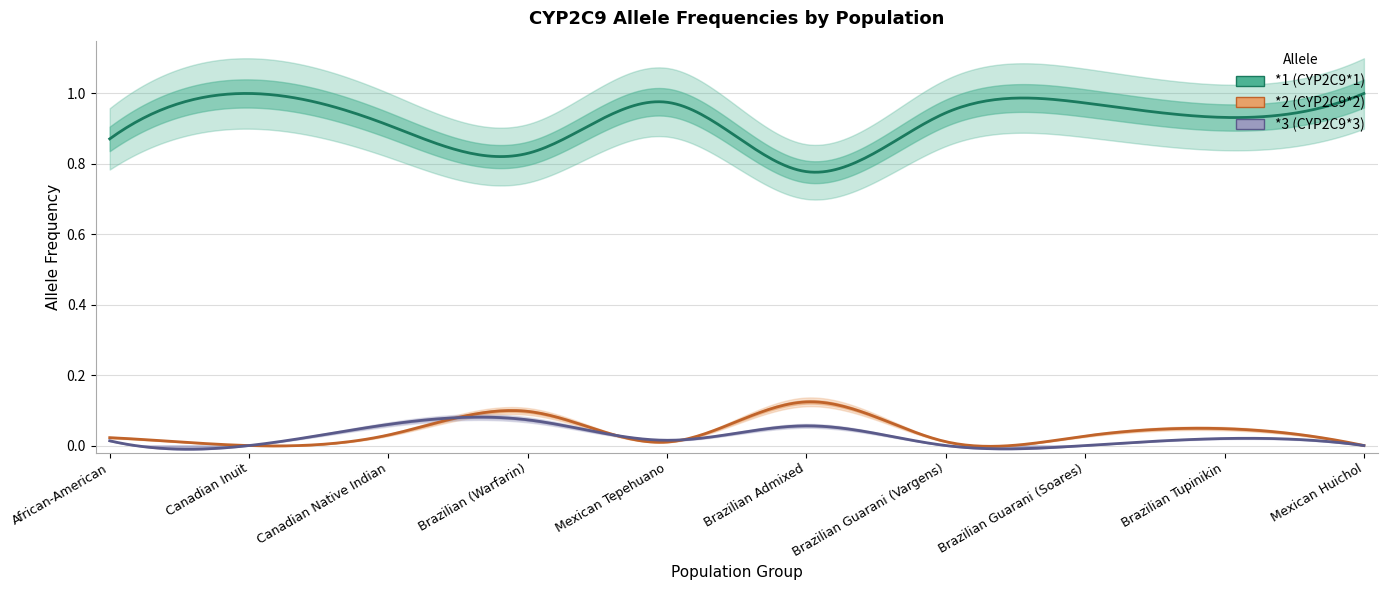

Does the chart have visible grid lines?

Yes